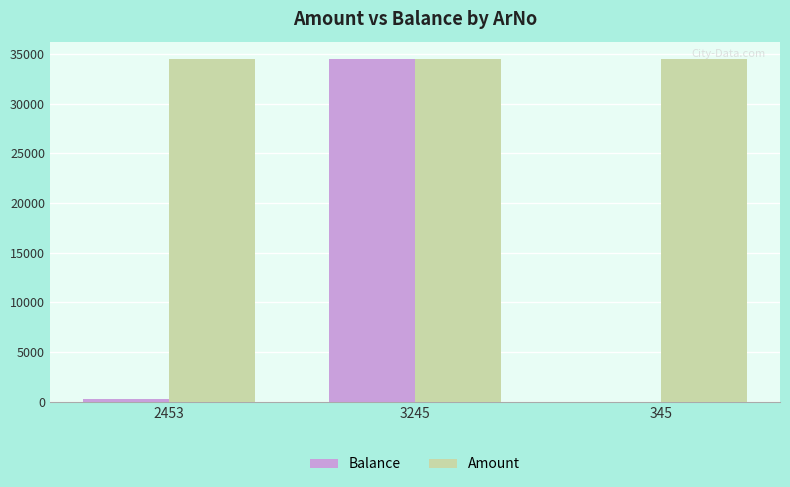

Reading left to right, list all the values displayed in this chart.

Balance: 234	34523	0
Amount: 34523	34523	34523